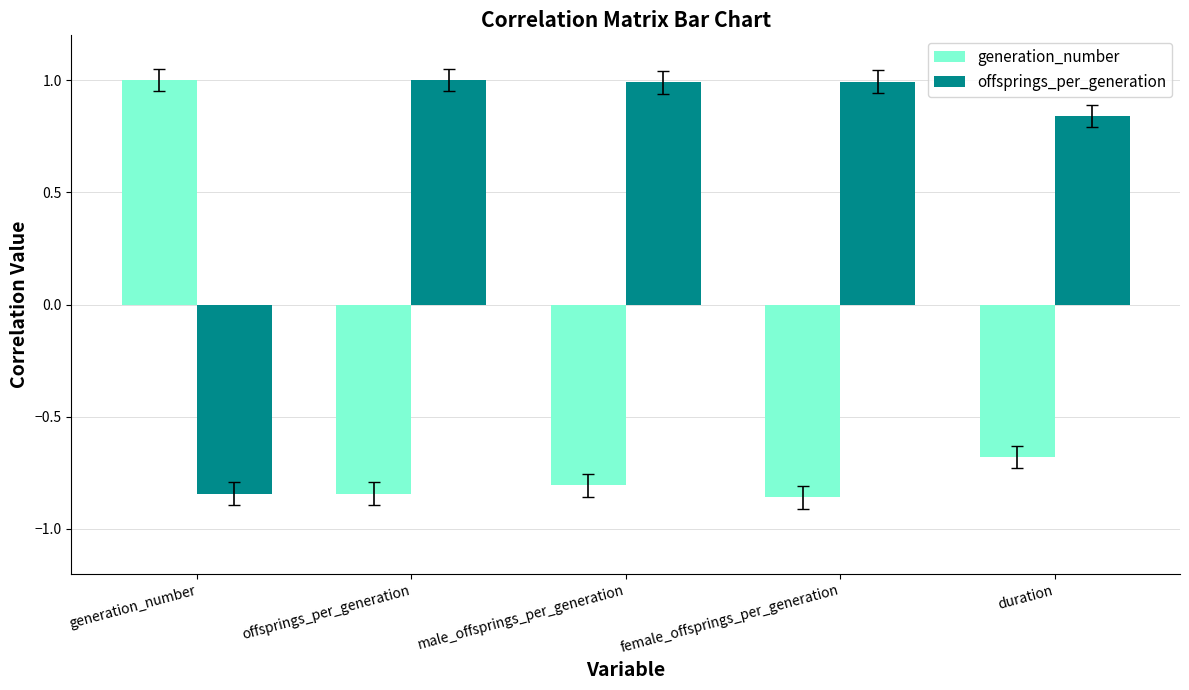

What is the spread (max minus min) of values at generation_number?

1.8